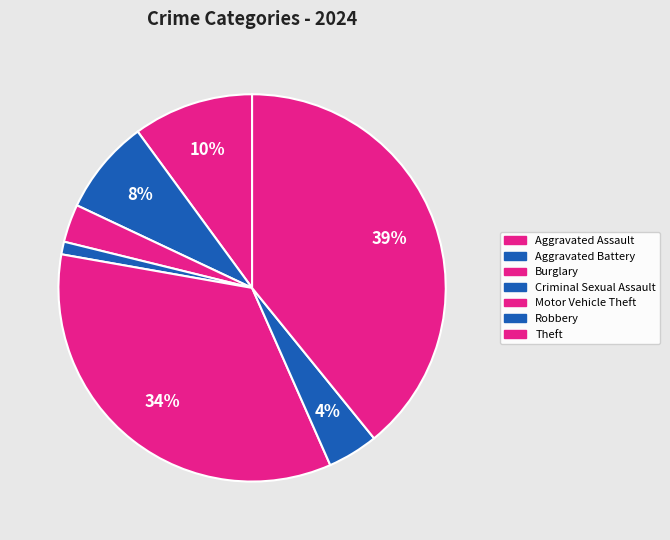

Which slice is the largest?

Theft